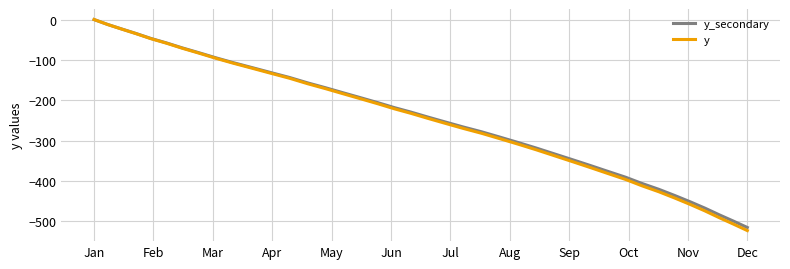

Reading right to left, extract all data points from this chart.

y_secondary: -515.3	-499.8	-484.2	-467.5	-451.9	-436.3	-420.8	-406.3	-390.7	-376.2	-361.7	-347.3	-332.8	-318.4	-305.0	-291.7	-278.3	-266.0	-253.8	-241.6	-229.2	-218.3	-205.9	-193.7	-181.5	-169.2	-157.0	-143.6	-131.4	-119.1	-106.9	-94.7	-82.3	-70.1	-57.9	-46.7	-34.5	-23.3	-12.2	0.0
y: -523.0	-507.2	-491.4	-474.3	-458.5	-442.6	-426.8	-412.1	-396.2	-381.5	-366.8	-352.1	-337.4	-322.7	-309.1	-295.6	-282.0	-269.6	-257.2	-244.8	-232.3	-221.2	-208.7	-196.3	-183.9	-171.5	-159.1	-145.5	-133.1	-120.7	-108.3	-95.9	-83.4	-71.0	-58.6	-47.3	-34.9	-23.6	-12.4	0.0